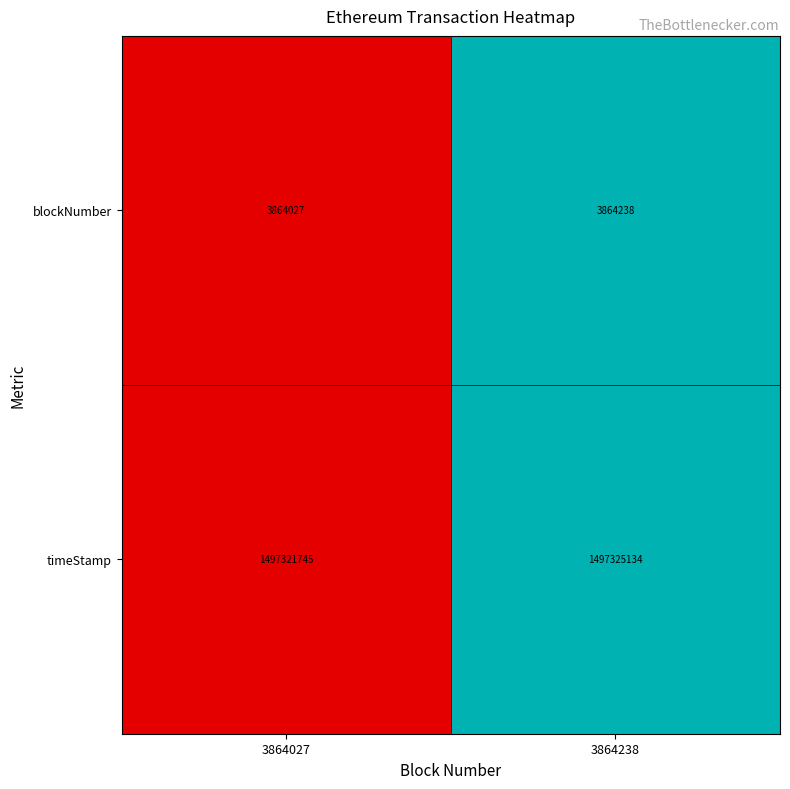

Is it true that blockNumber equals 6429957 at 3864238?

False